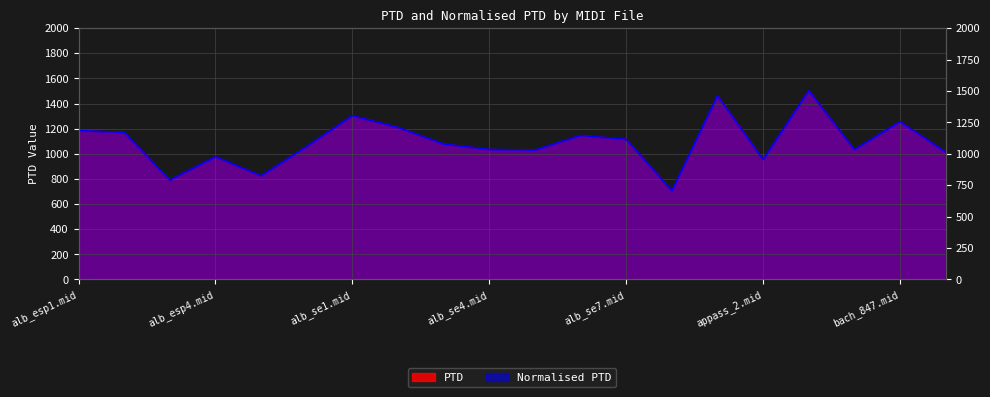

At which label does PTD first exceed 1077?

alb_esp1.mid